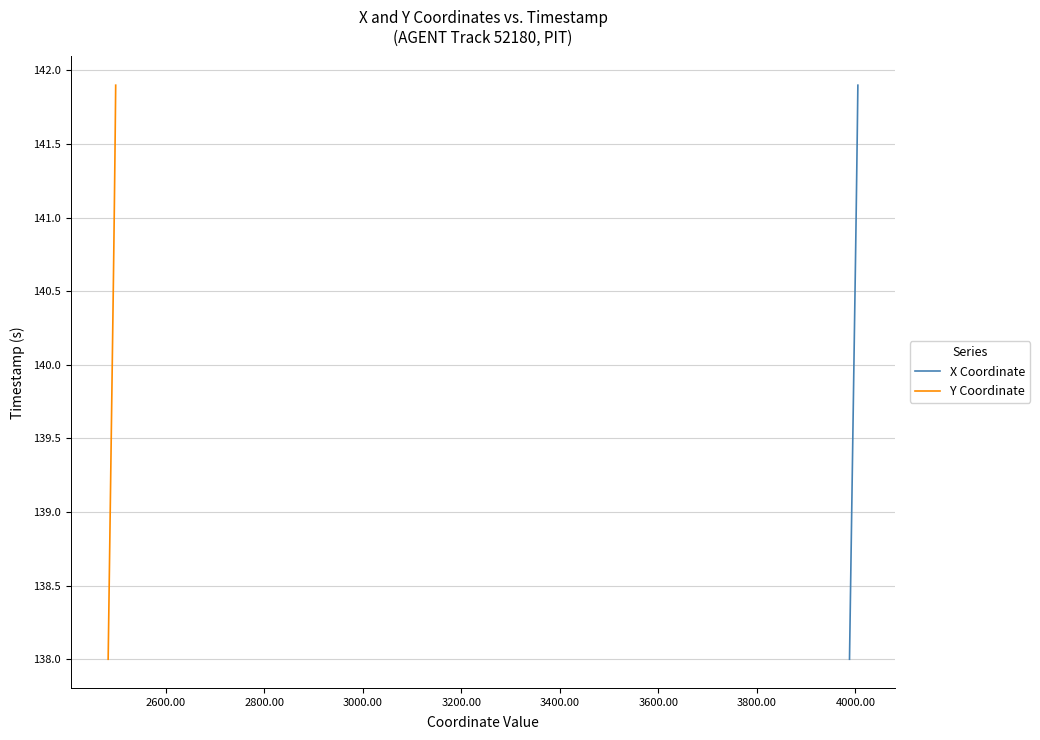

True or false: Y Coordinate has more than 2 interior local peaks.

False